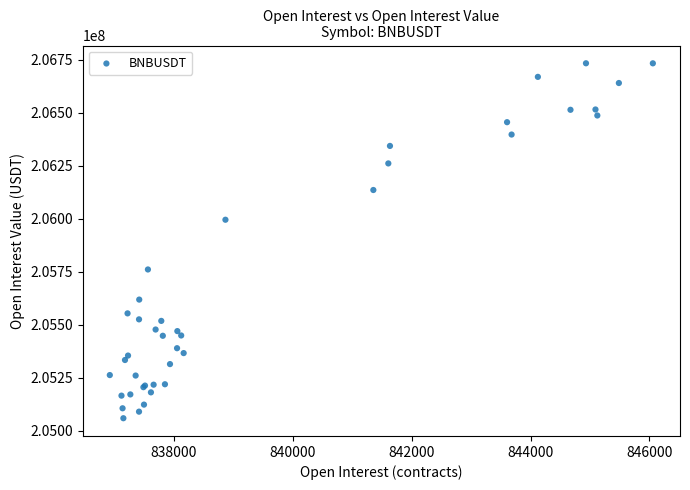

What Y value in the scatter plot is closest to 205896272?

205995396.1